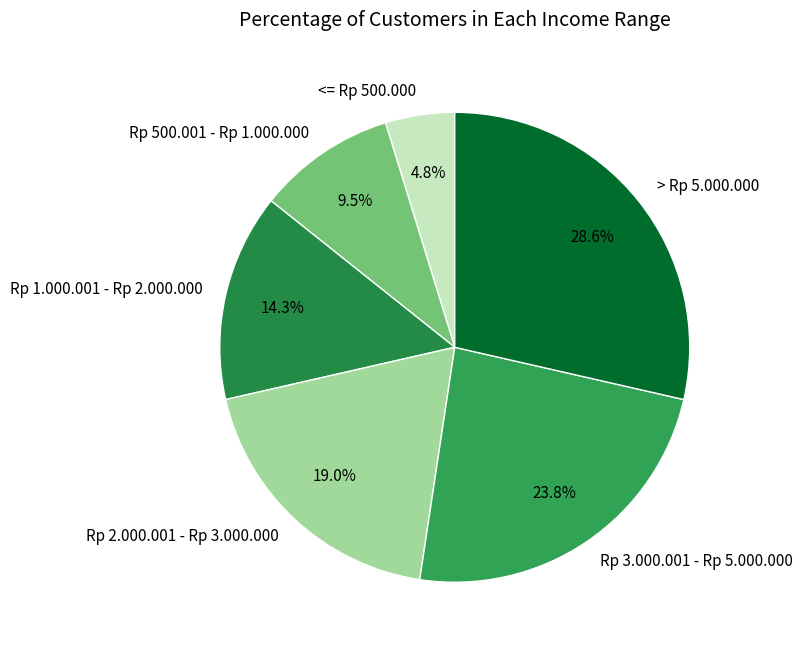

How many slices are in this pie chart?

6